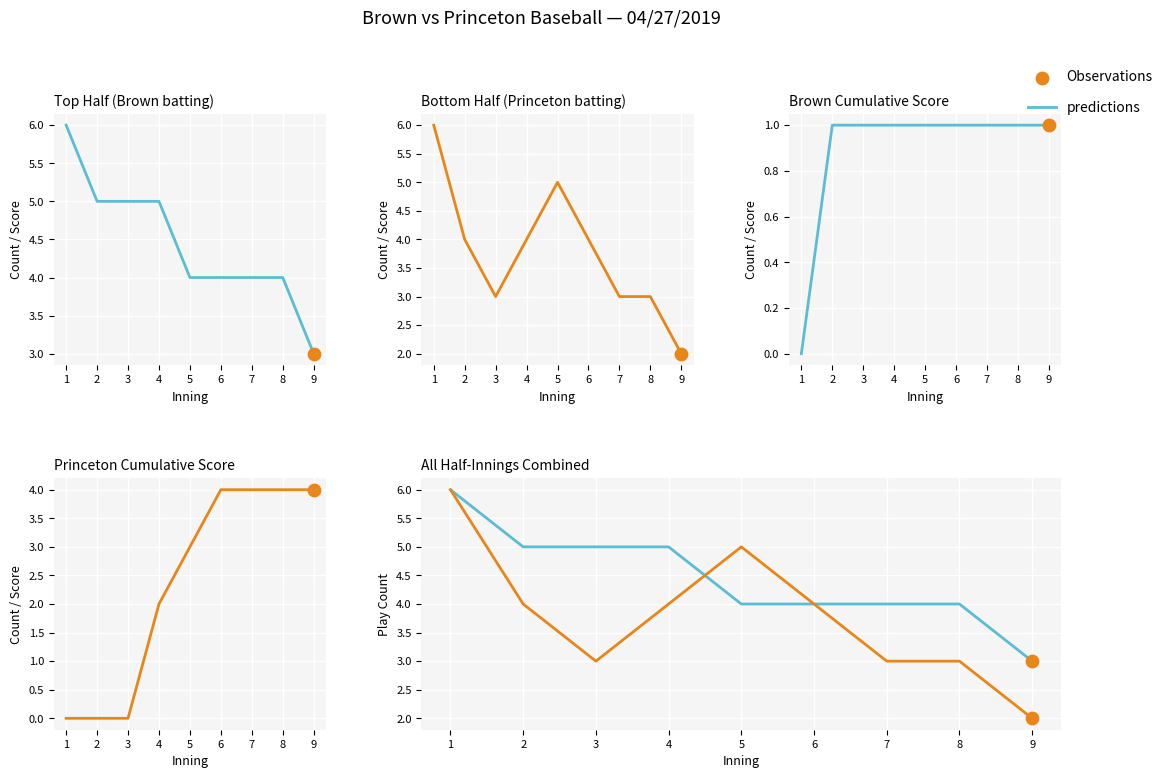

At which category is the sum across all series the highest?

1